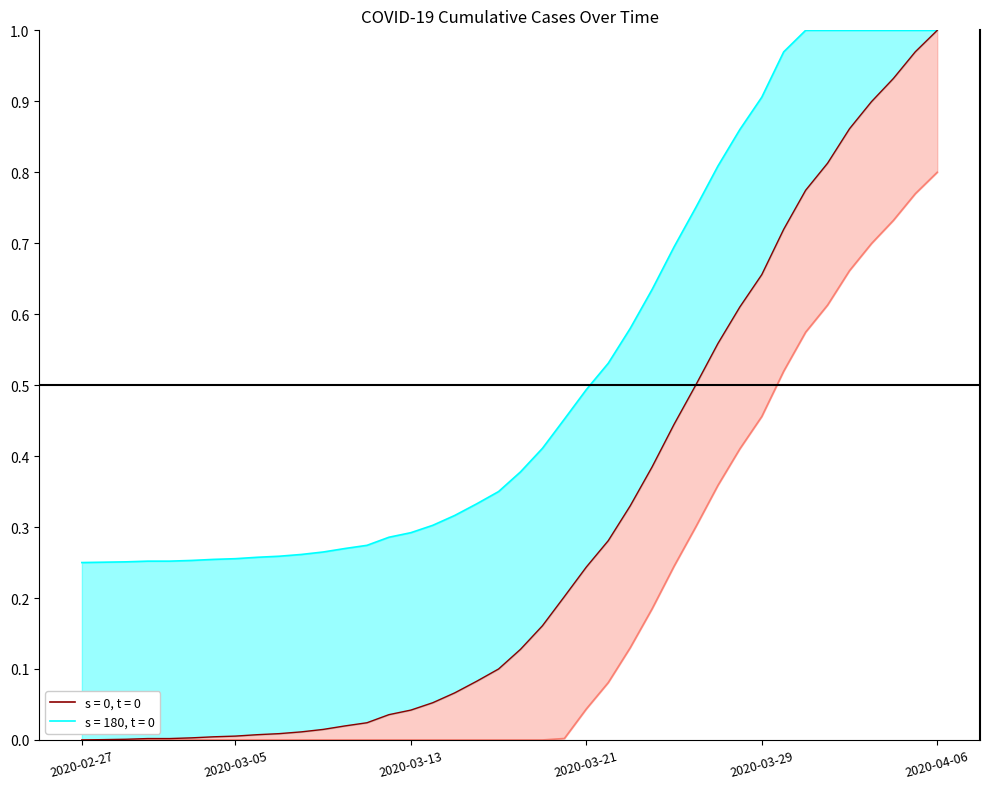

At which category does the chart reach its peak across all series?

2020-04-06